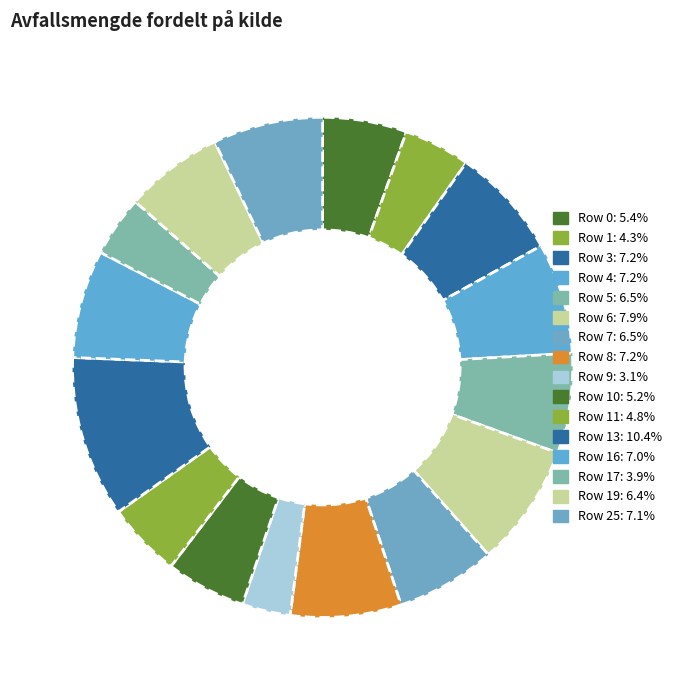

Count the number of slices in the pie.

16